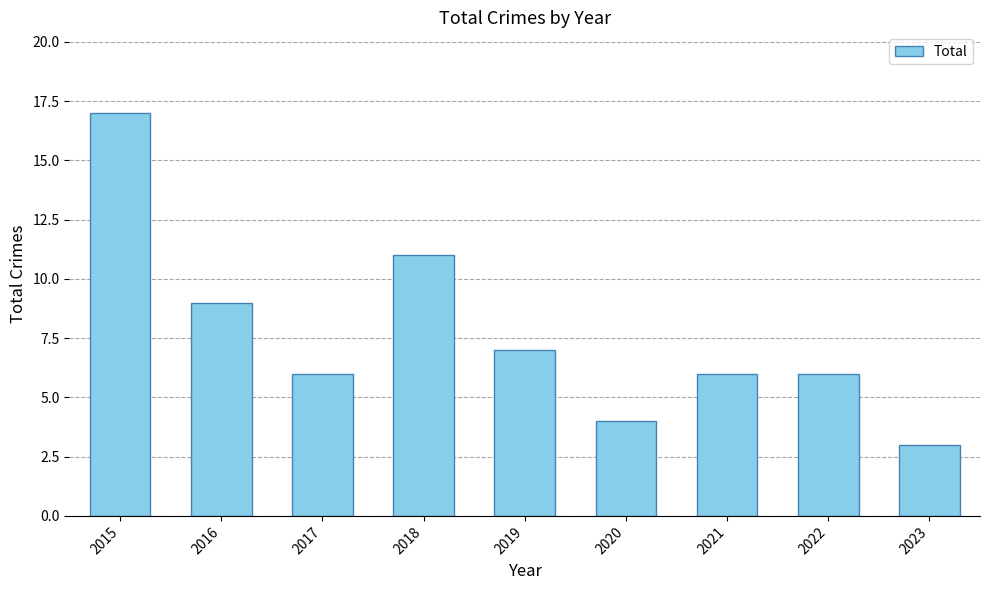

What is the sum of the values at 2022 and 2018?

17